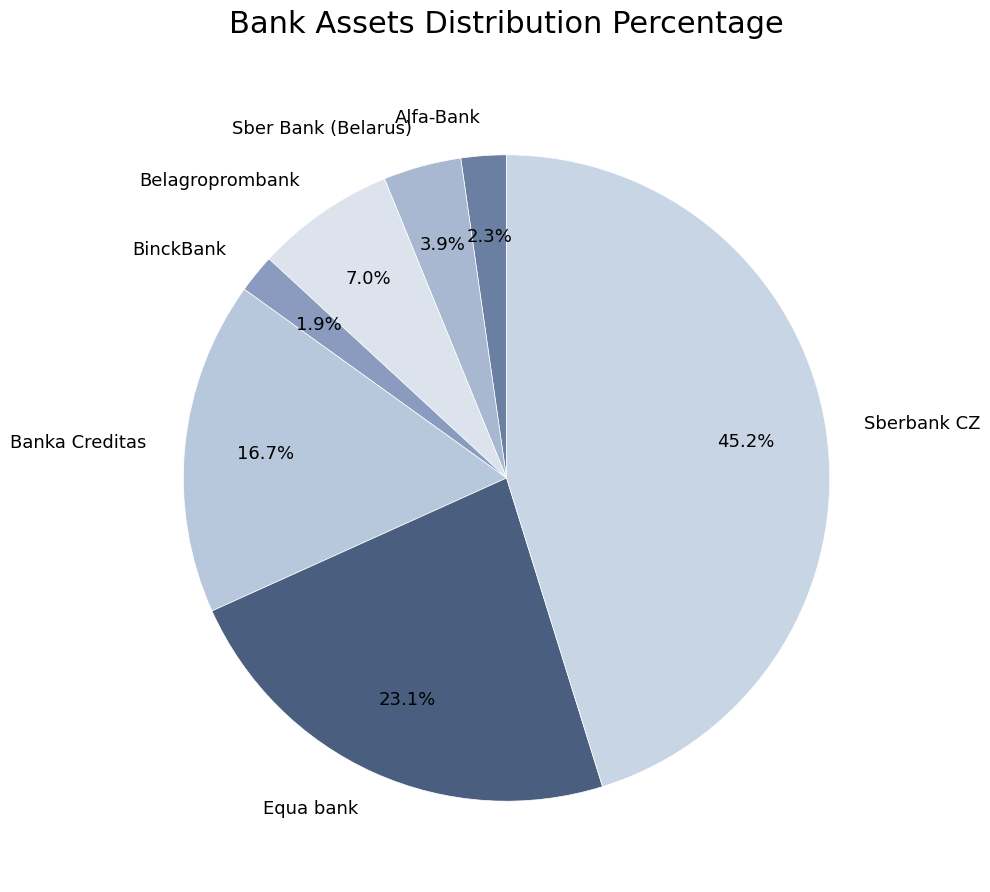

Does Equa bank represent more than half of the total?

No